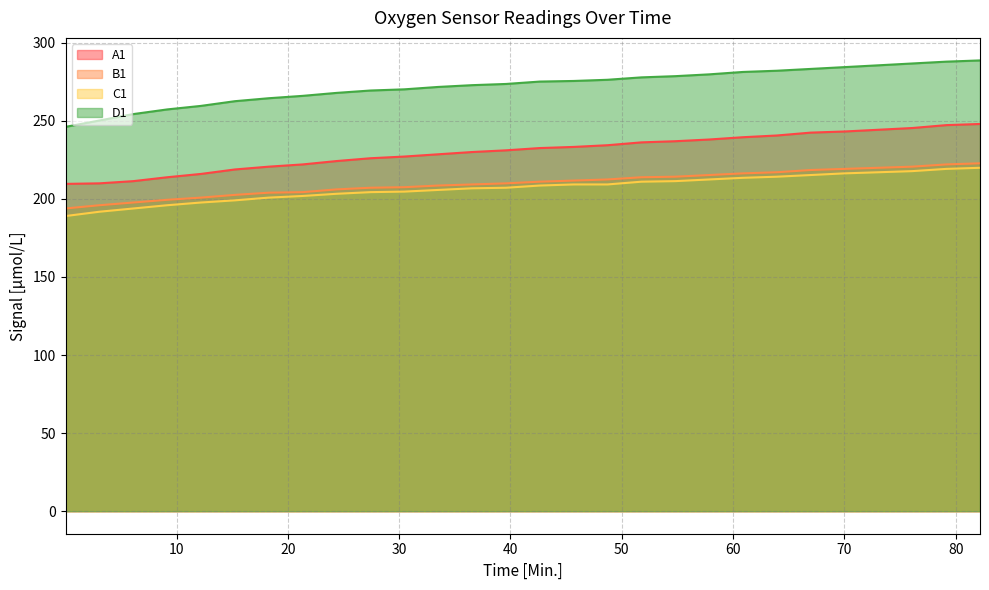

At which category is the sum across all series the highest?

82.18